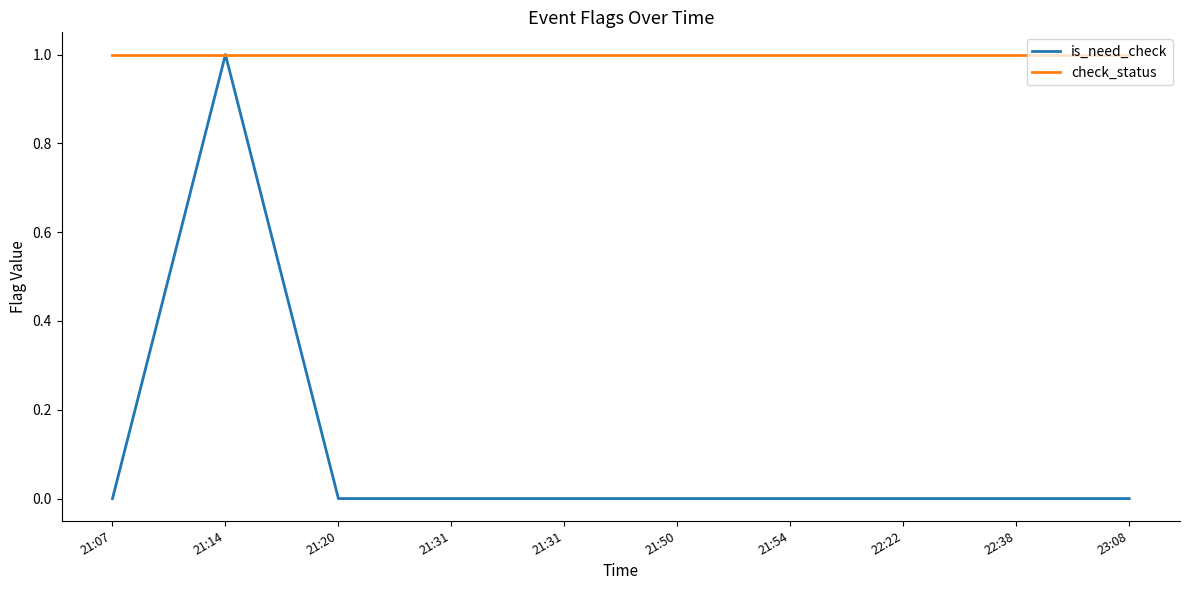

Does the chart have visible grid lines?

No